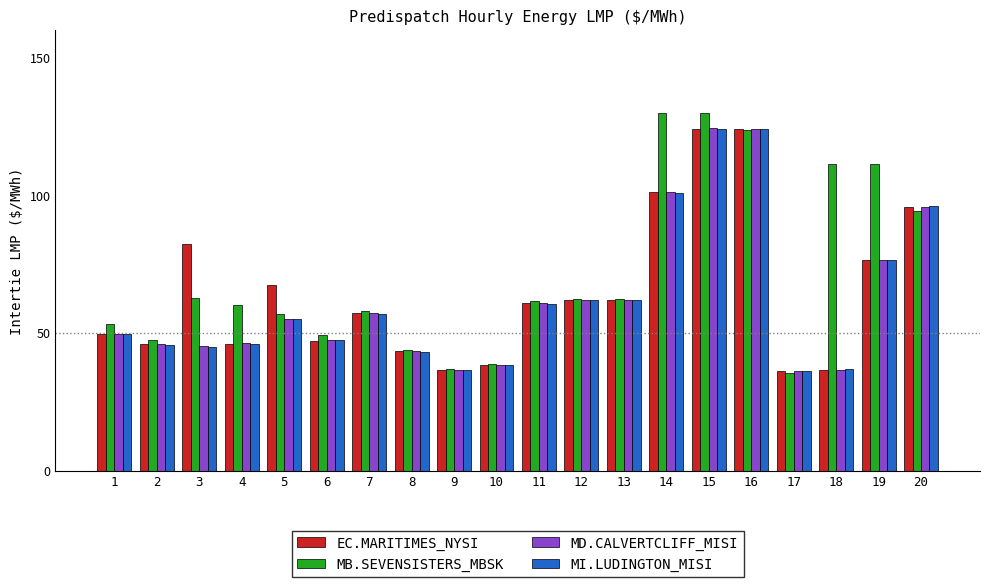

The value of MI.LUDINGTON_MISI at 10 is 59.6. True or false?

False